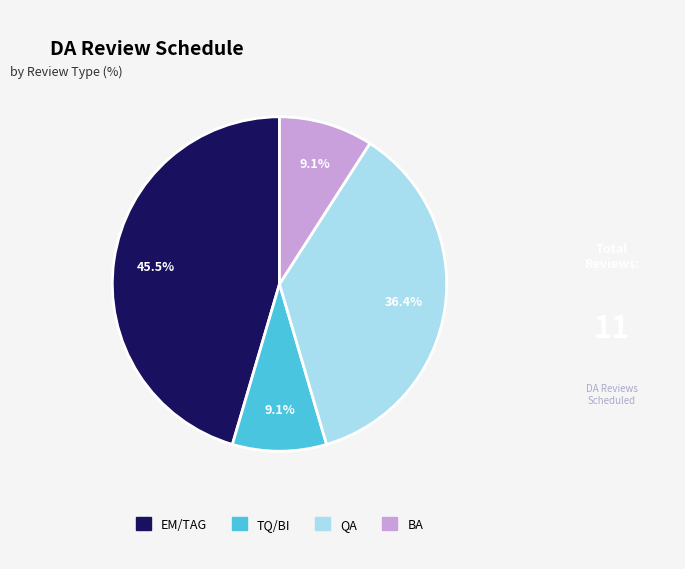

To the nearest percent, what is the difference between the largest and smallest slice percentages?

36%